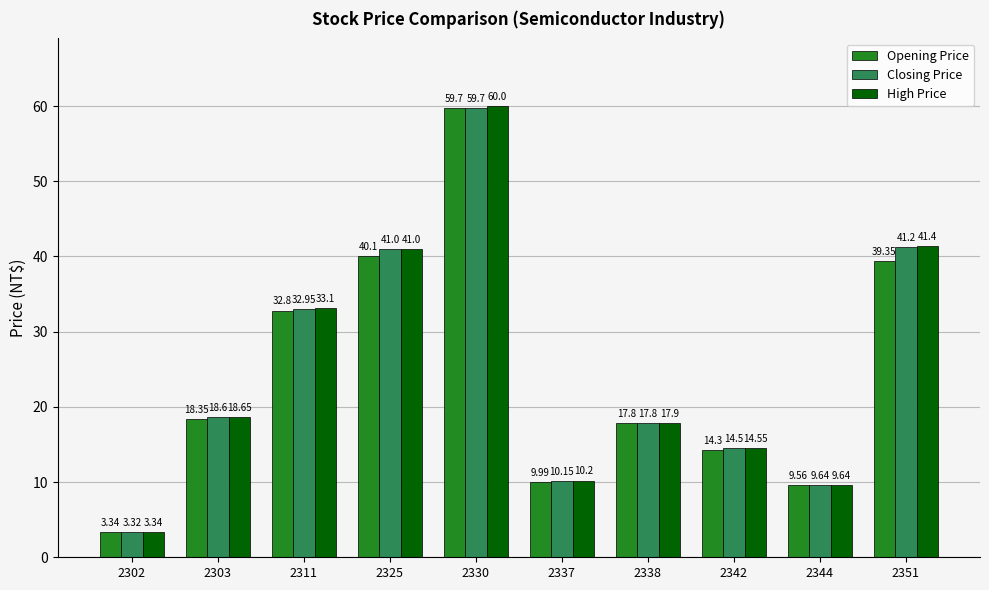

List the series in order of their overall mean, highest first.

High Price, Closing Price, Opening Price